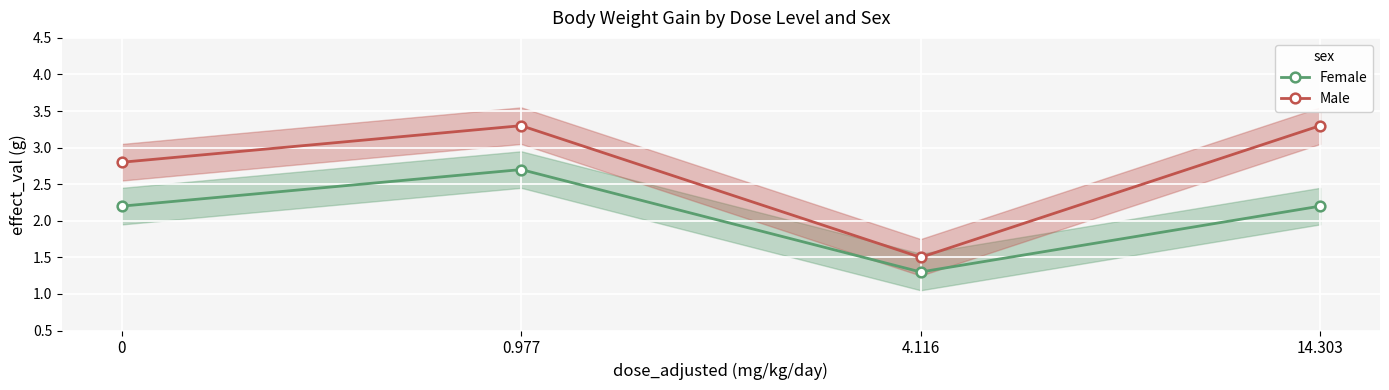

Rank the series at 4.116 from lowest to highest value.

Female, Male